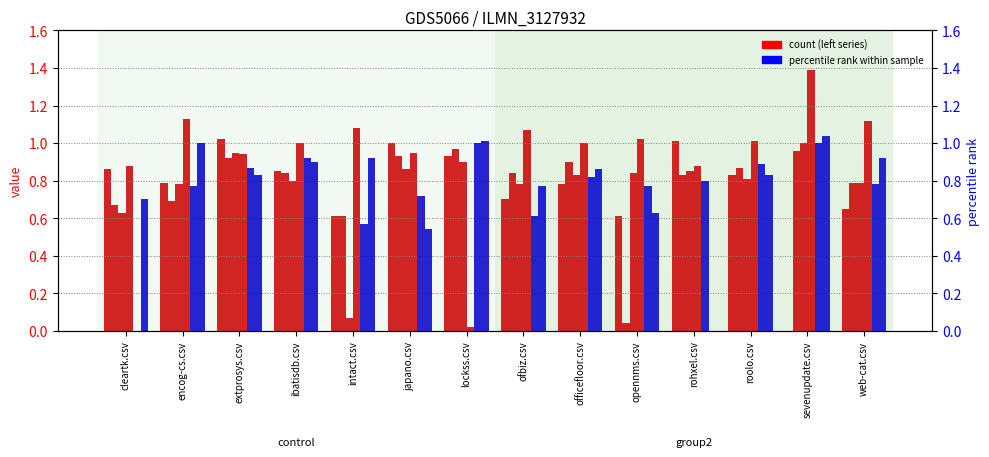

What is the average value of the intact.csv series?

0.8